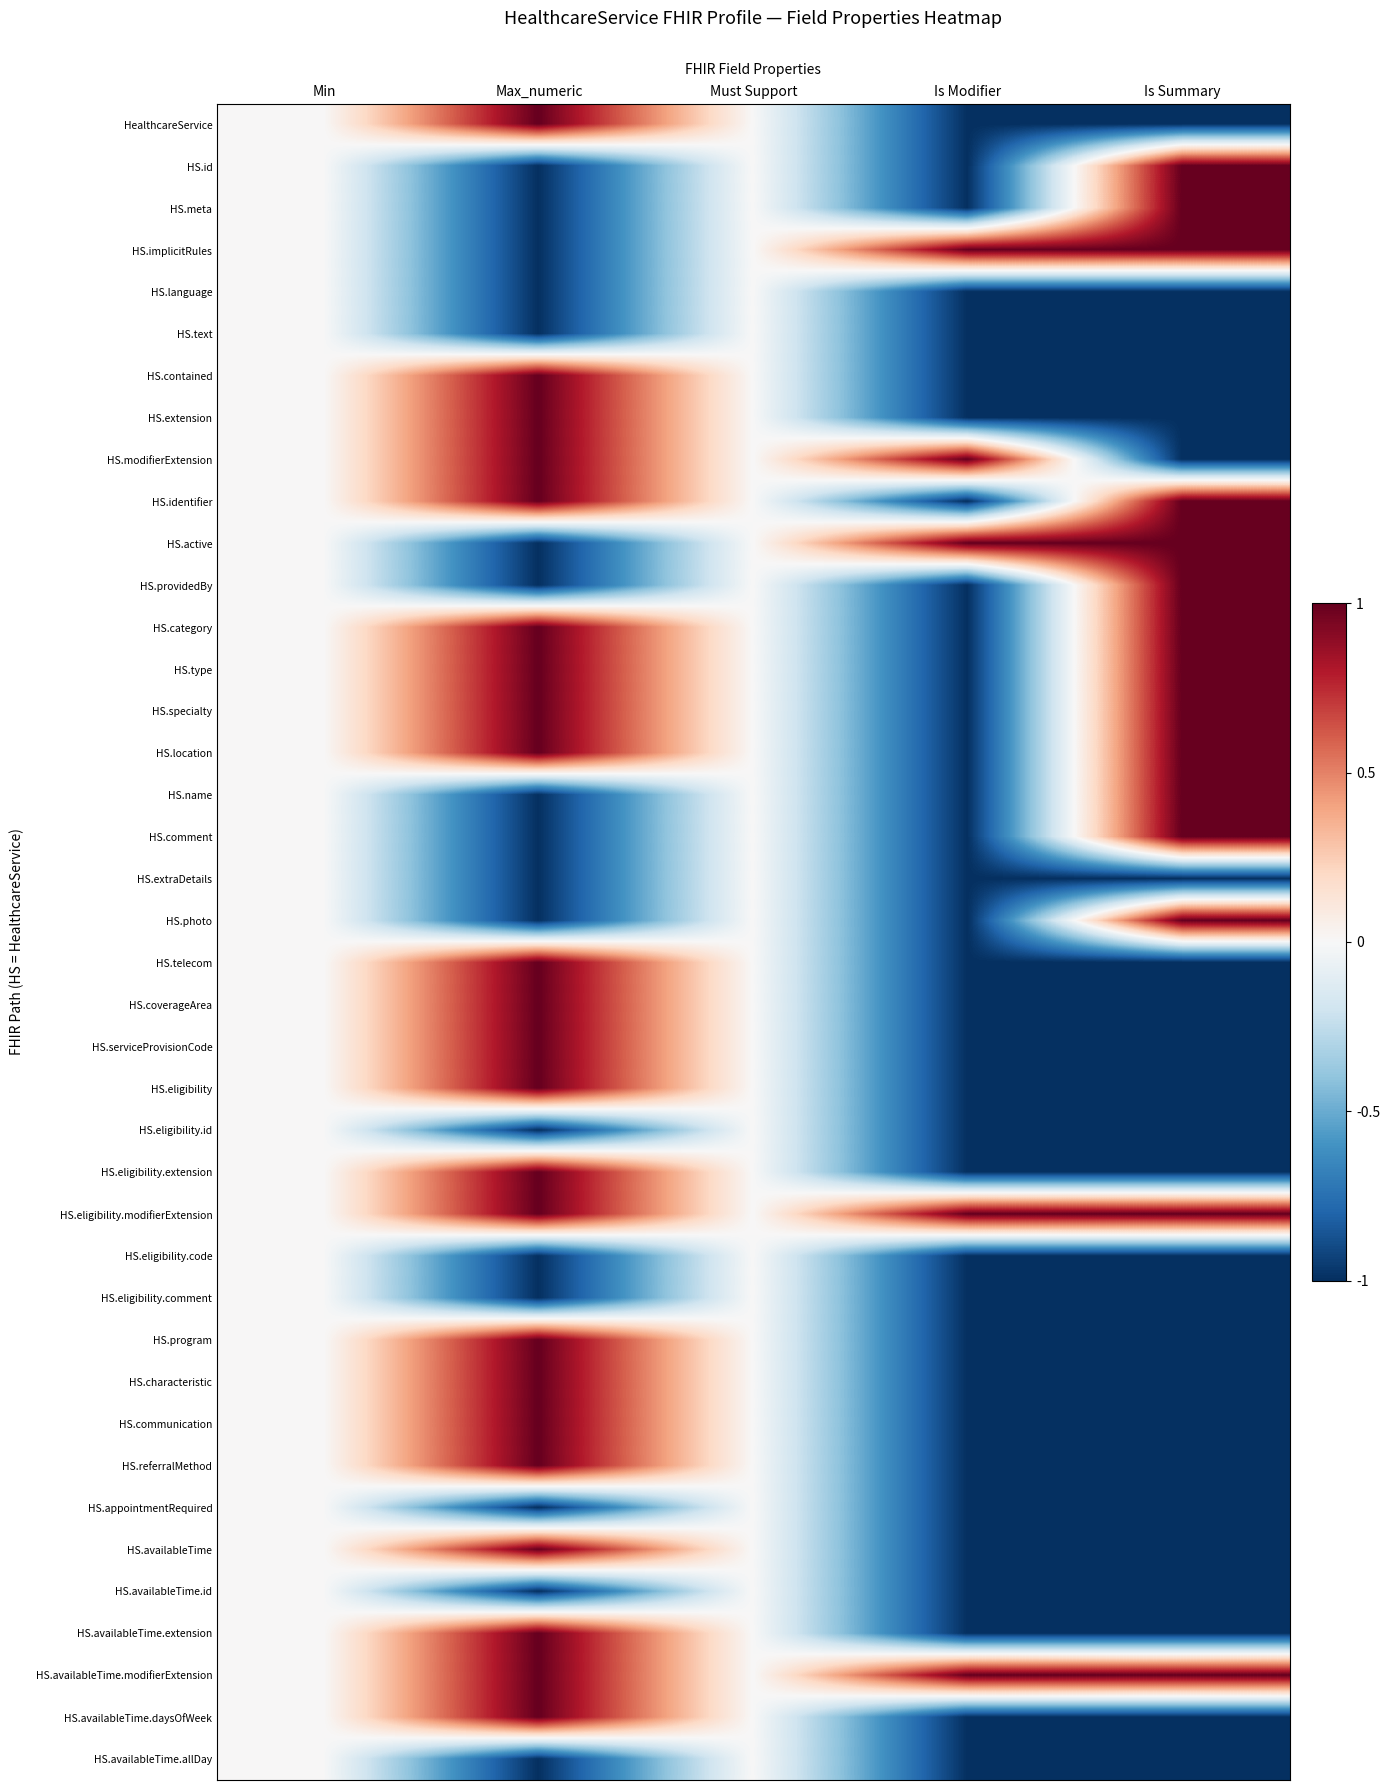

At which category is the sum across all series the highest?

Max_numeric